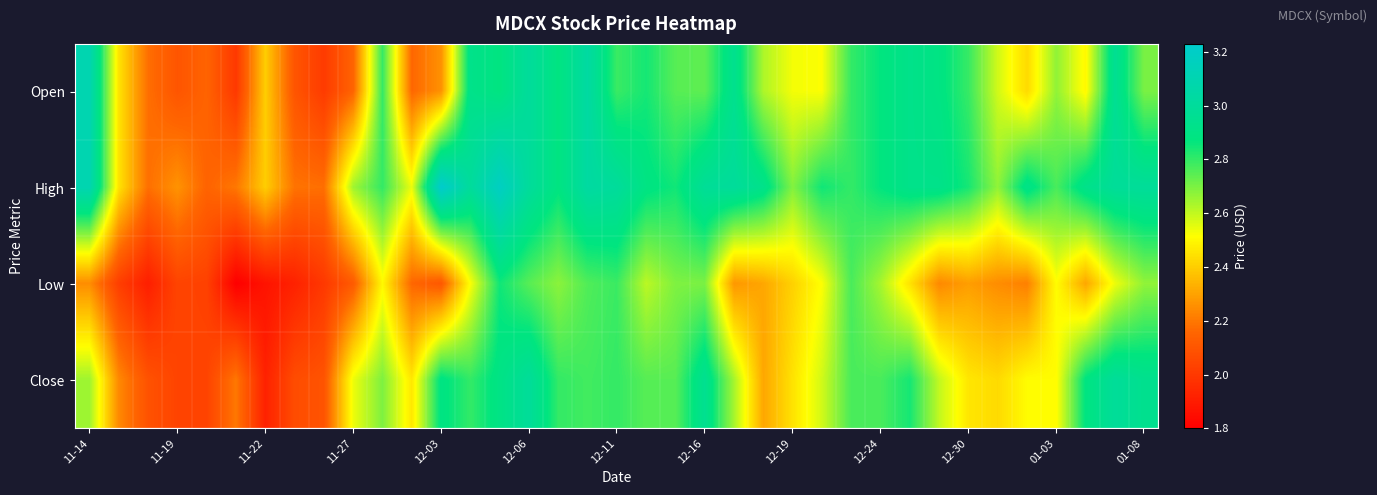

What is the greatest value displayed?

3.2